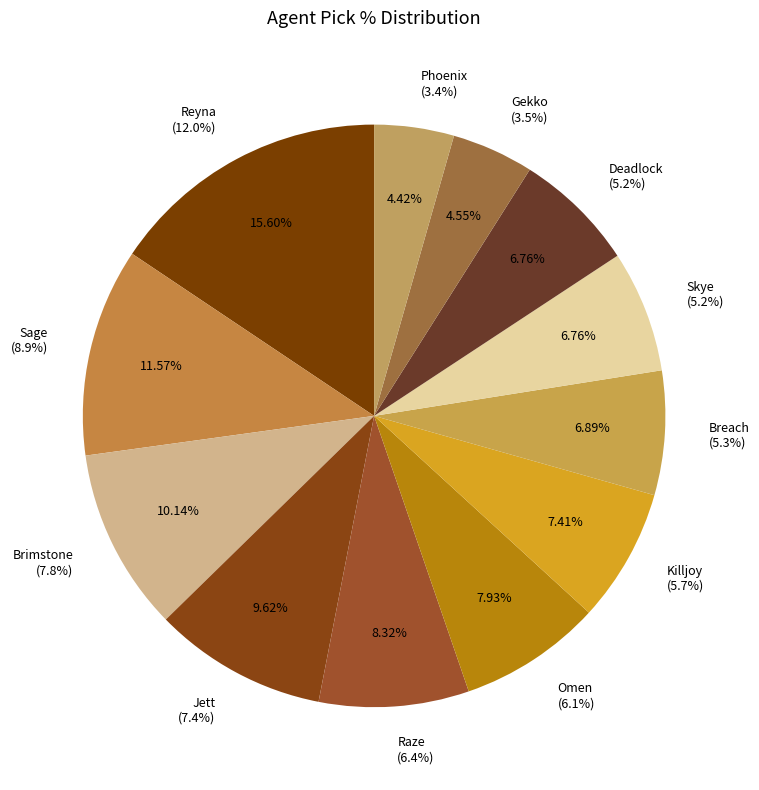

What is the largest slice in the pie chart?

Reyna